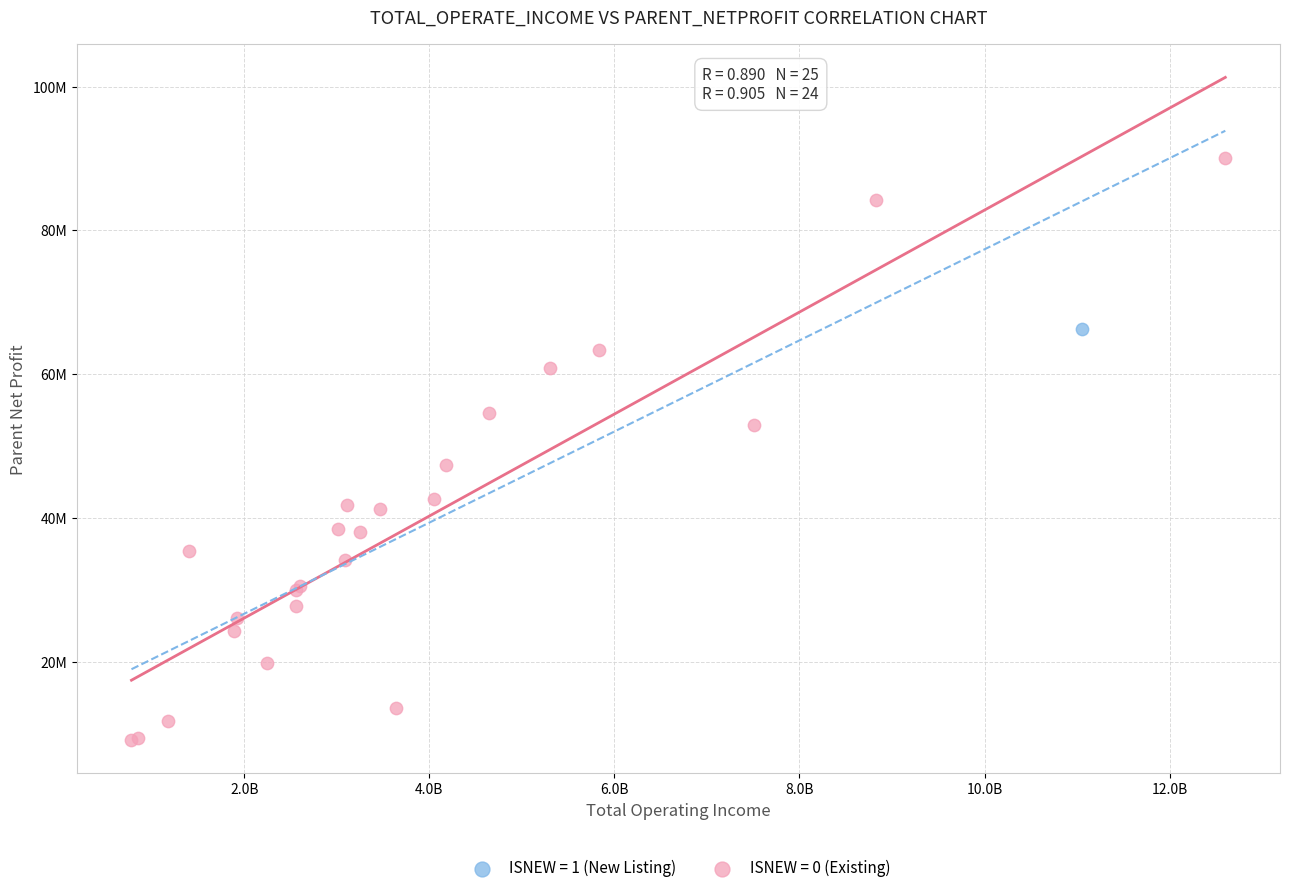

What are all the series names shown in the legend?

ISNEW = 1 (New Listing), ISNEW = 0 (Existing)